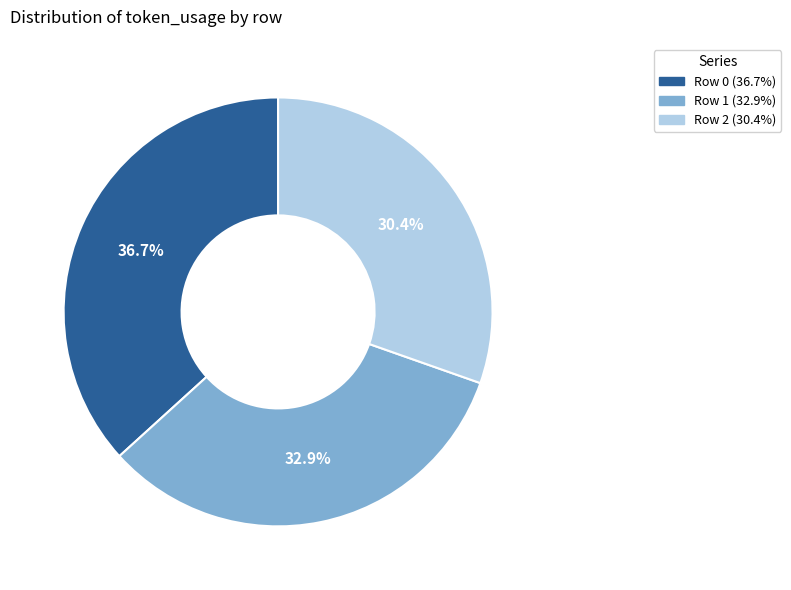

True or false: Row 0 accounts for 23% of the total.

False